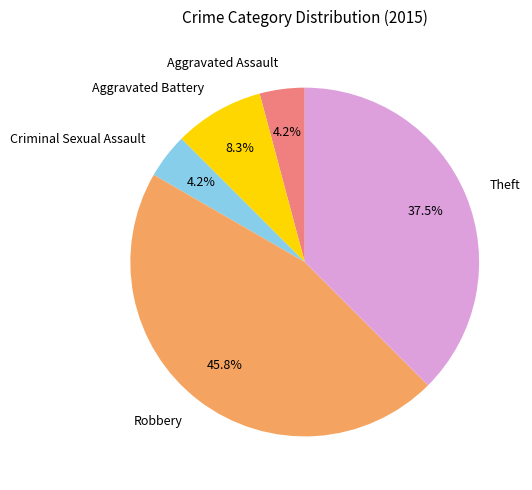

To the nearest percent, what is the combined percentage of Robbery and Aggravated Battery?

54%